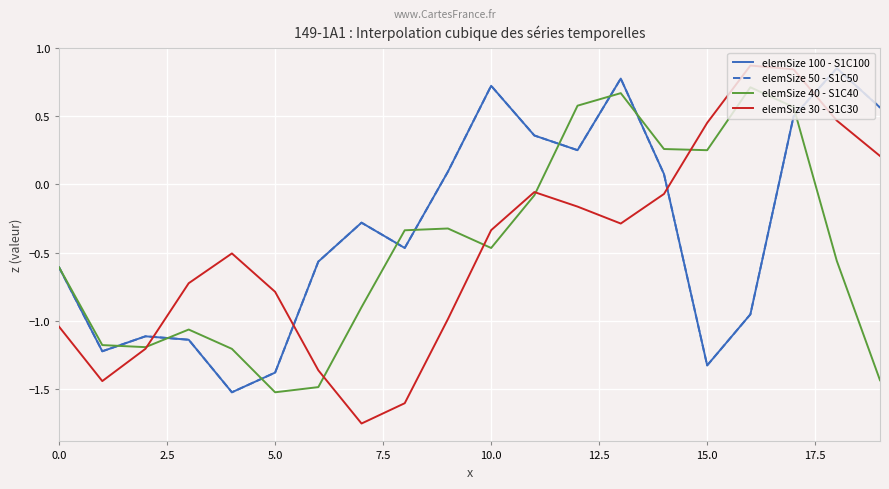

At which label does elemSize 50 - S1C50 first exceed 0?

9